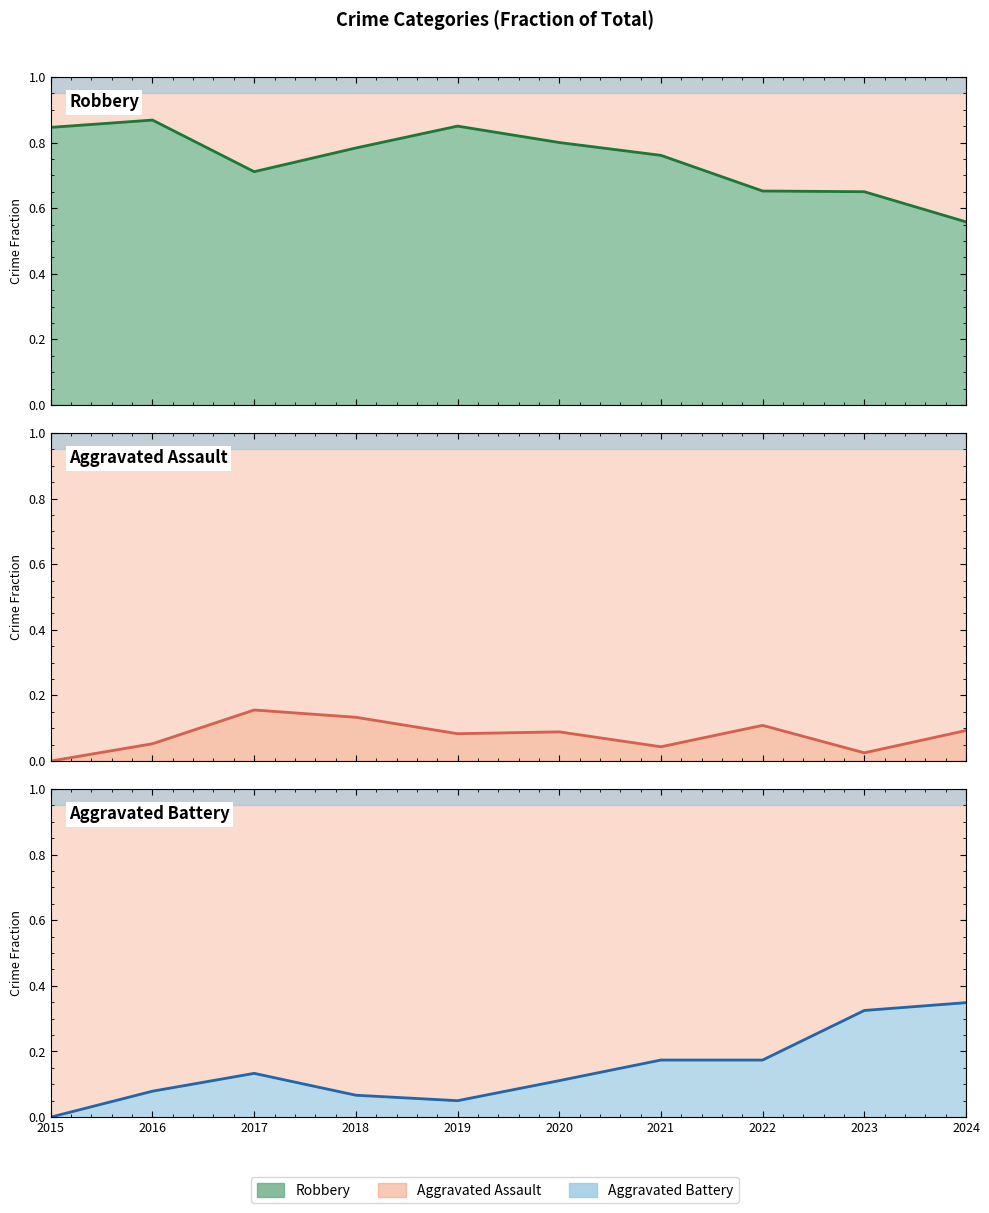

How many Aggravated Battery line values are between 0 and 1?

10